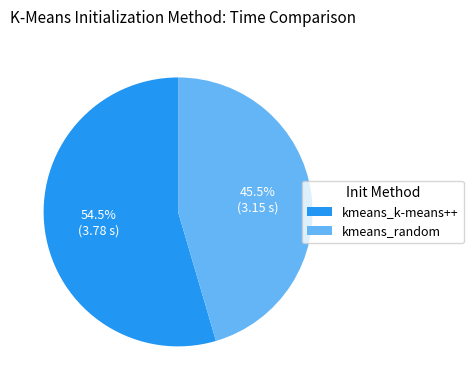

Which category has the smallest portion of the pie?

kmeans_random